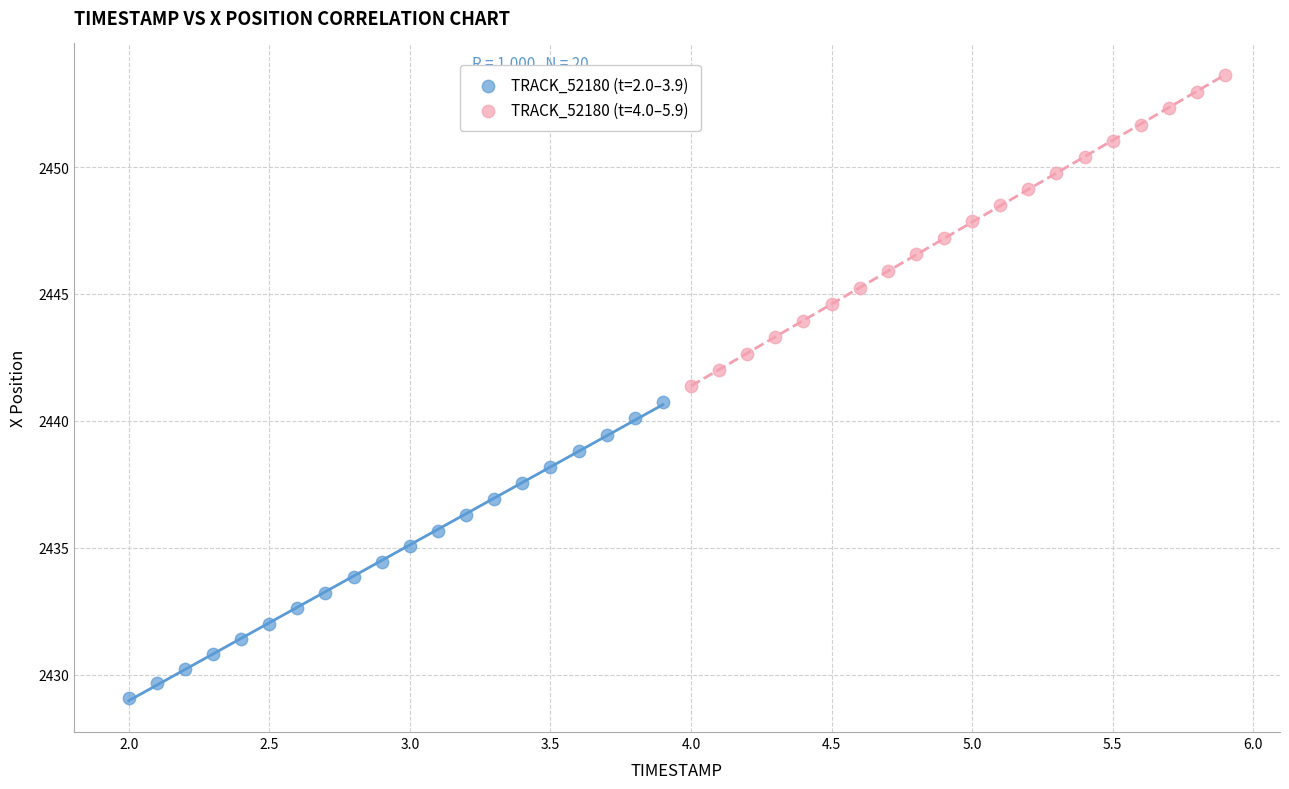

Which series has the largest Y range (max minus min)?

TRACK_52180 (t=4.0–5.9)